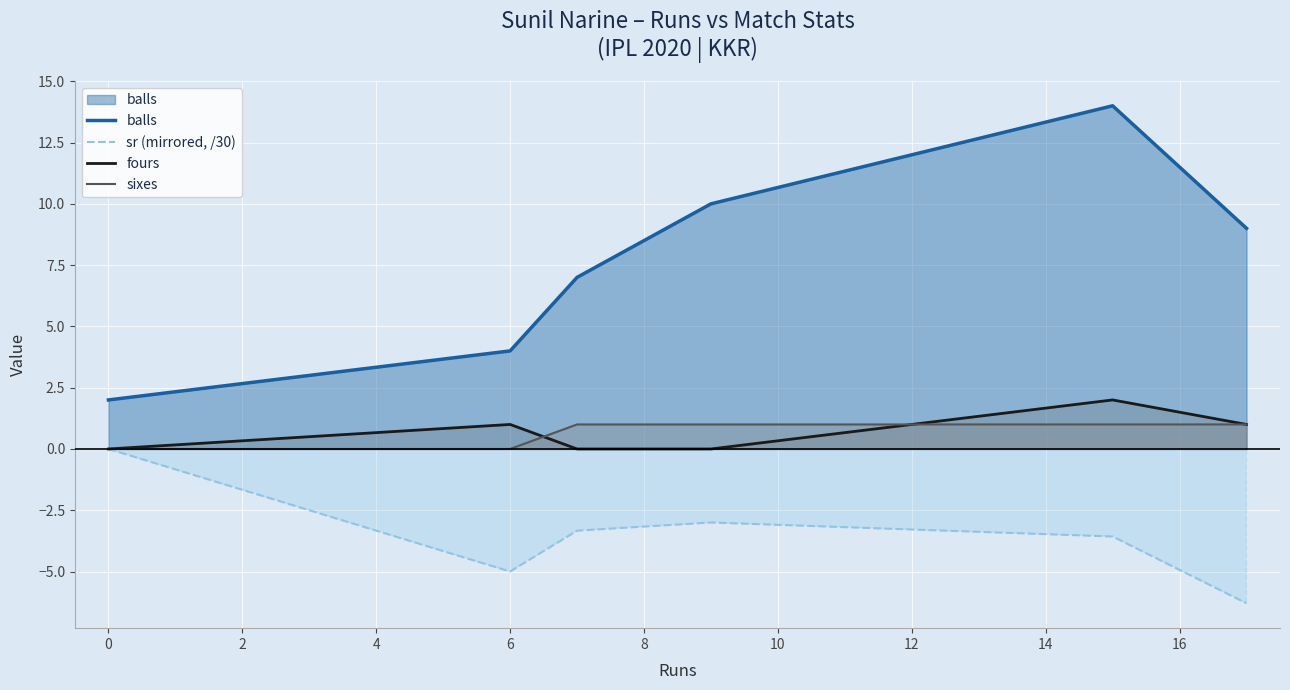

What are all the series names shown in the legend?

balls, sr (mirrored, /30), fours, sixes